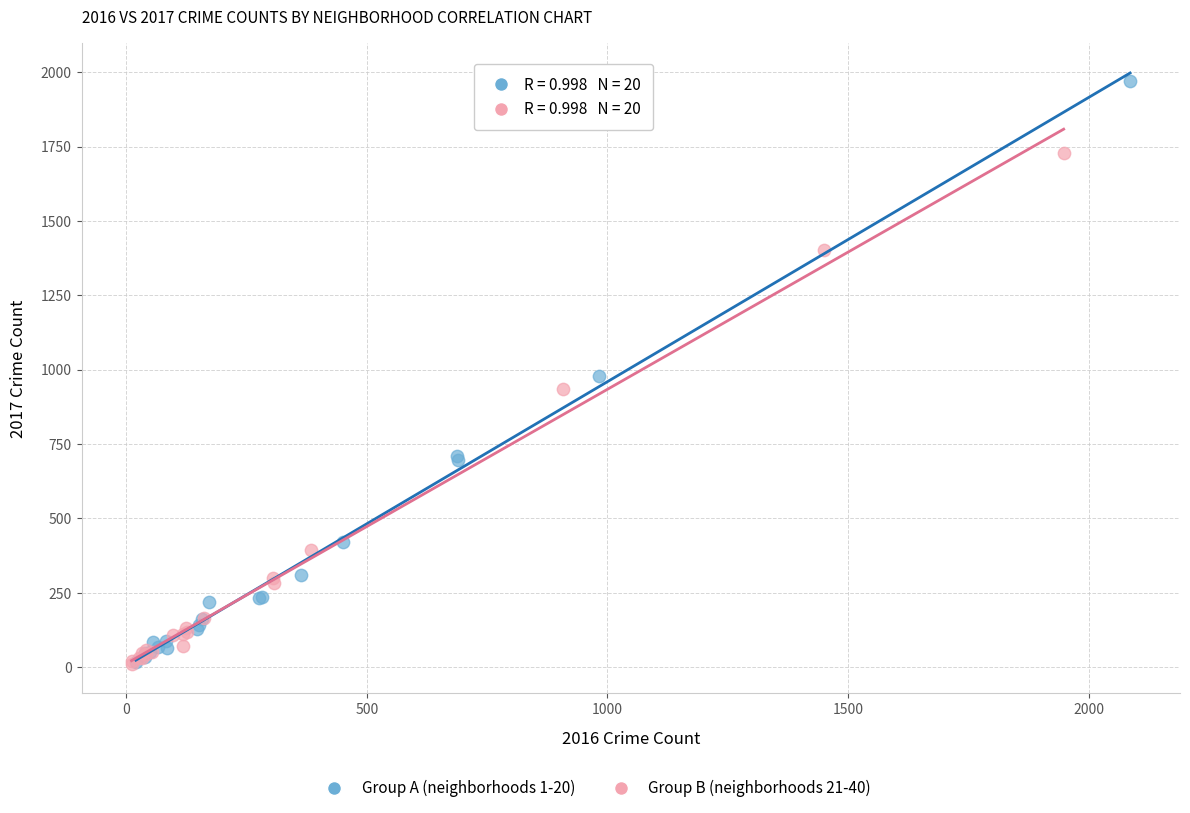

Which series has the widest spread of Y values?

Group A (neighborhoods 1-20)